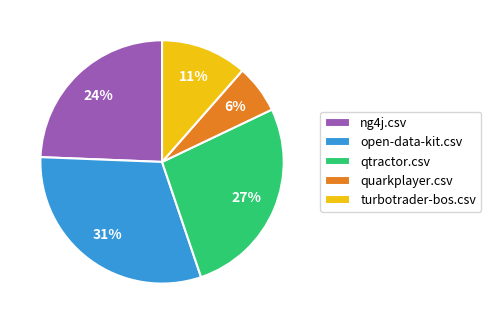

To the nearest percent, what is the average slice percentage?

20%